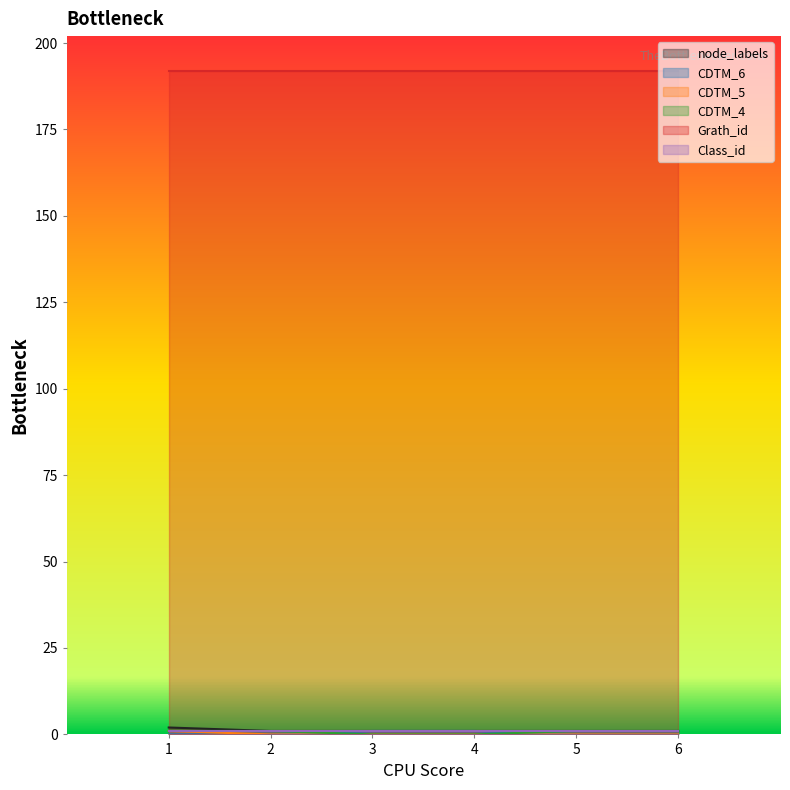

What is the difference between the maximum and minimum values in the node_labels series?

1